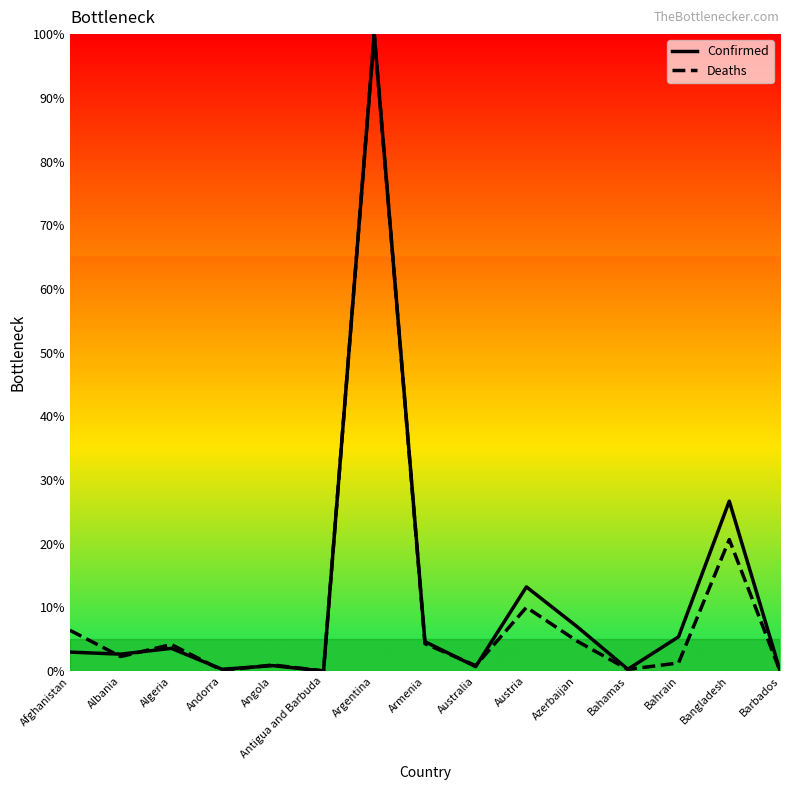

Rank the series at Bangladesh from highest to lowest value.

Confirmed, Deaths